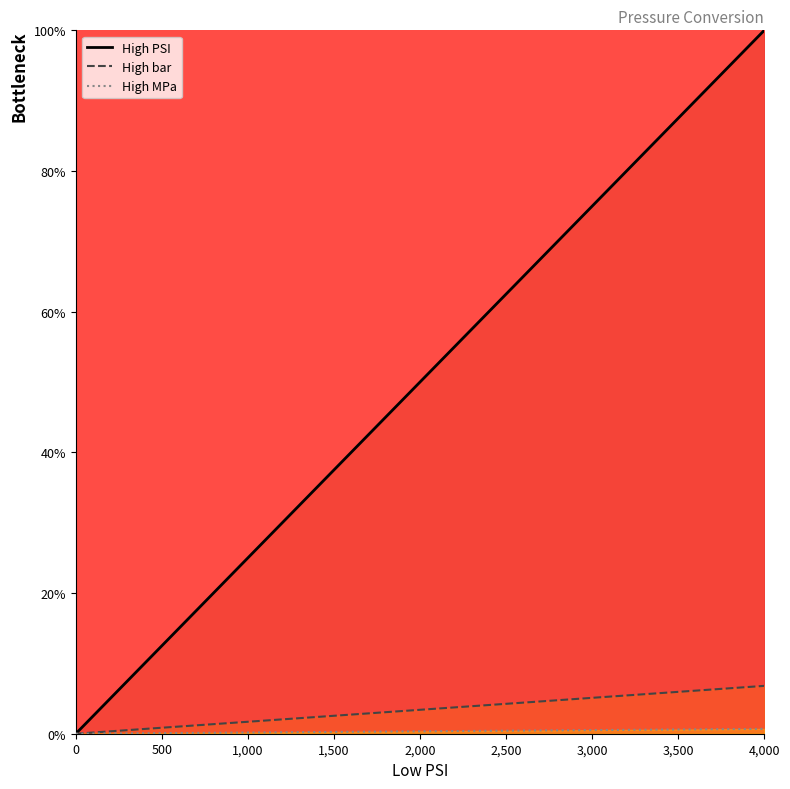

True or false: High MPa and High PSI cross at least once.

False